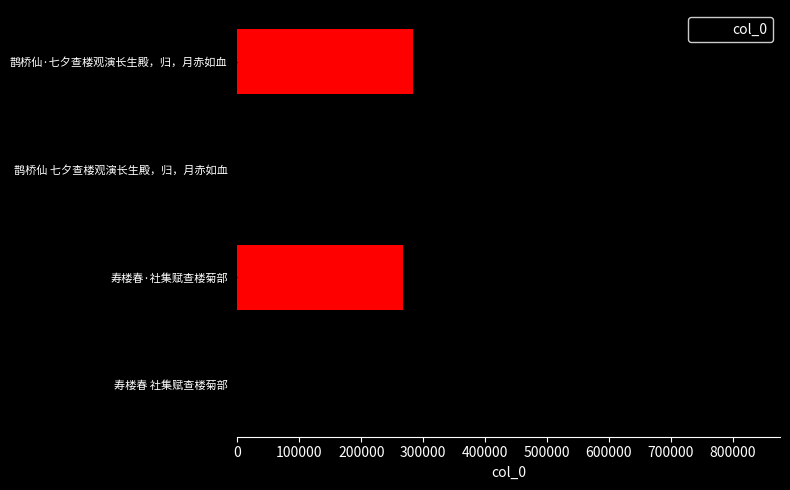

True or false: the data shows 834407 at 鹊桥仙 七夕查楼观演长生殿，归，月赤如血.

True